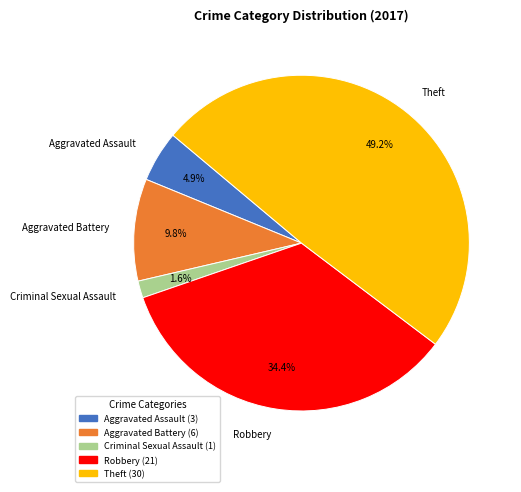

Which slice is the smallest?

Criminal Sexual Assault